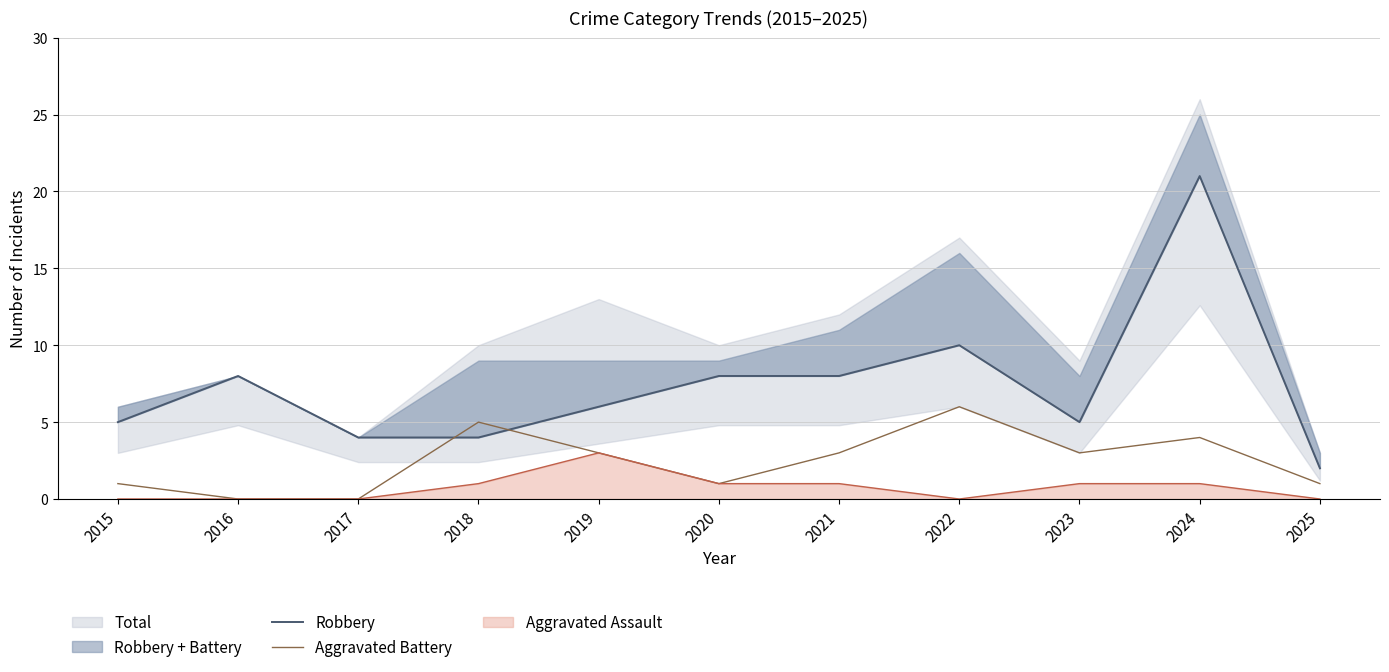

The Robbery series shows 8 at 2020. True or false?

True